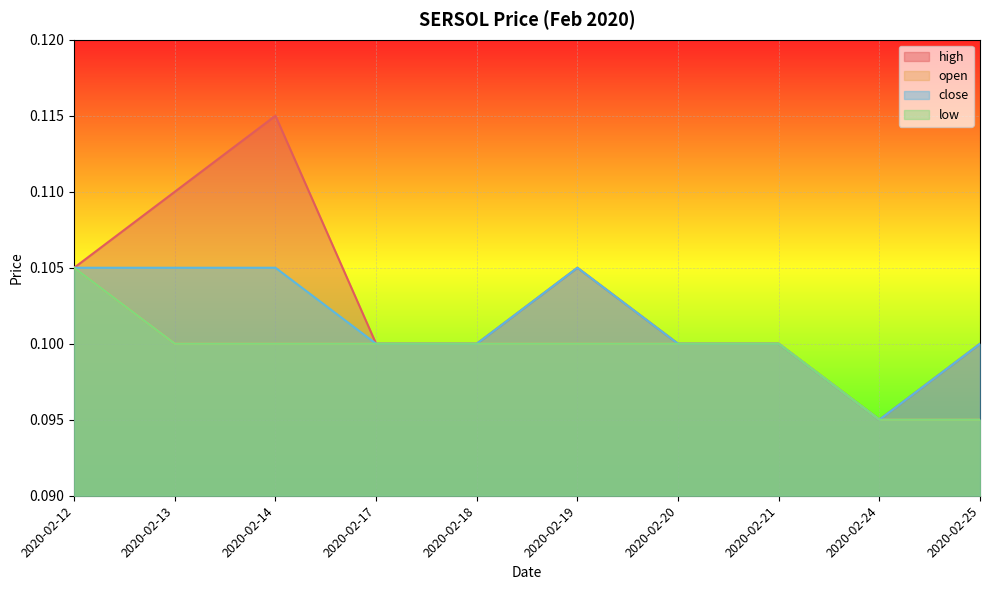

What is the total value across all series at 2020-02-20?

0.4